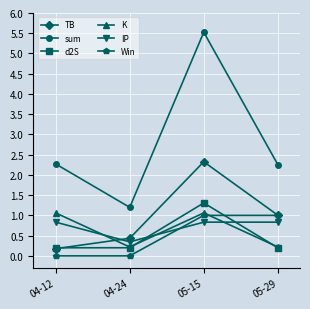

Reading right to left, transcribe all the data shown in this chart.

TB: 1.0	2.3	0.4	0.2
sum: 2.3	5.5	1.2	2.3
d2S: 0.2	1.3	0.2	0.2
K: 0.2	1.1	0.2	1.1
IP: 0.8	0.8	0.3	0.8
Win: 1.0	1.0	0.0	0.0